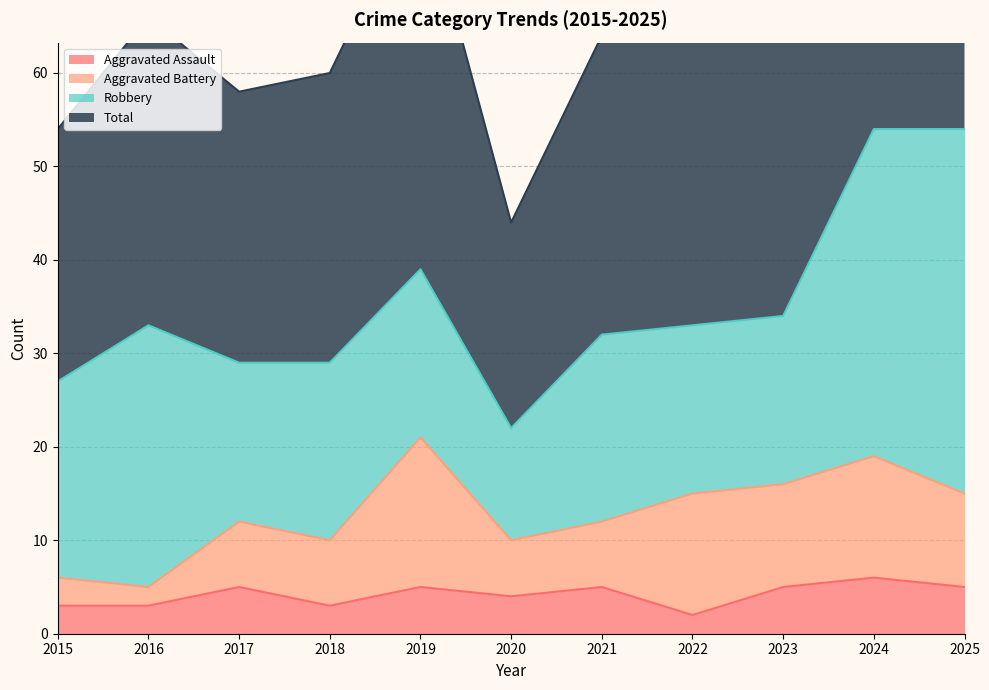

What is the sum of the Aggravated Assault values at 2025 and 2021?

10